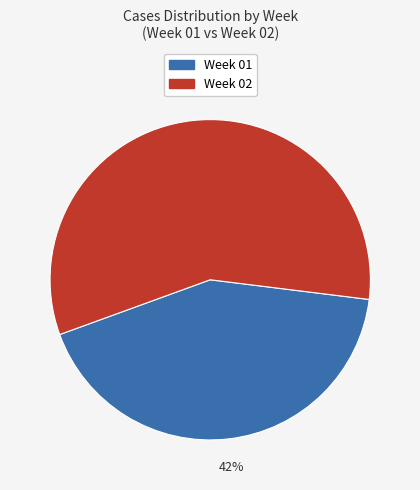

Combined, do Week 02 and Week 01 account for over 50%?

Yes